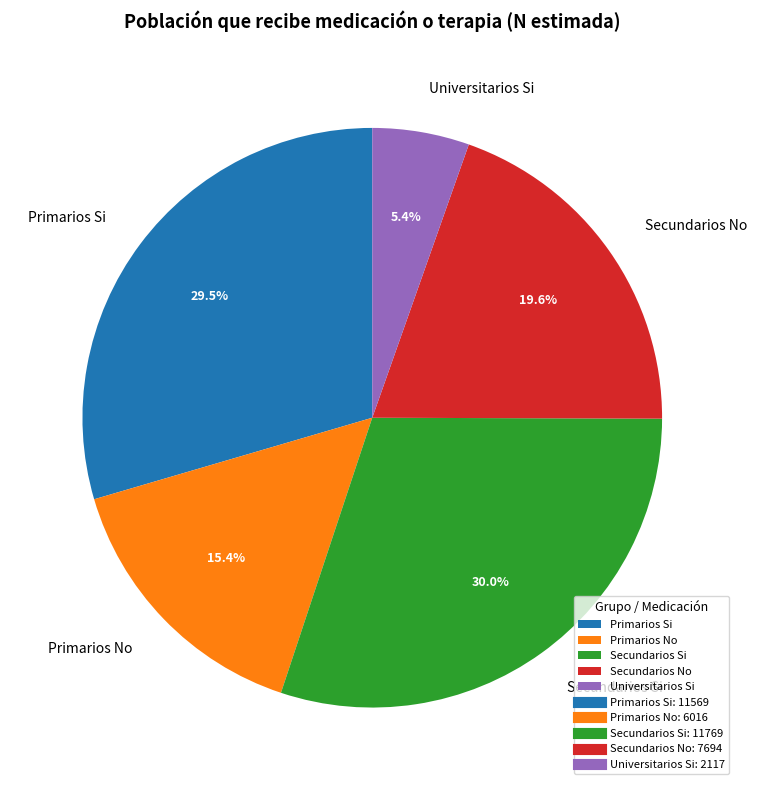

What percentage is NOT represented by Secundarios Si?

70.0%